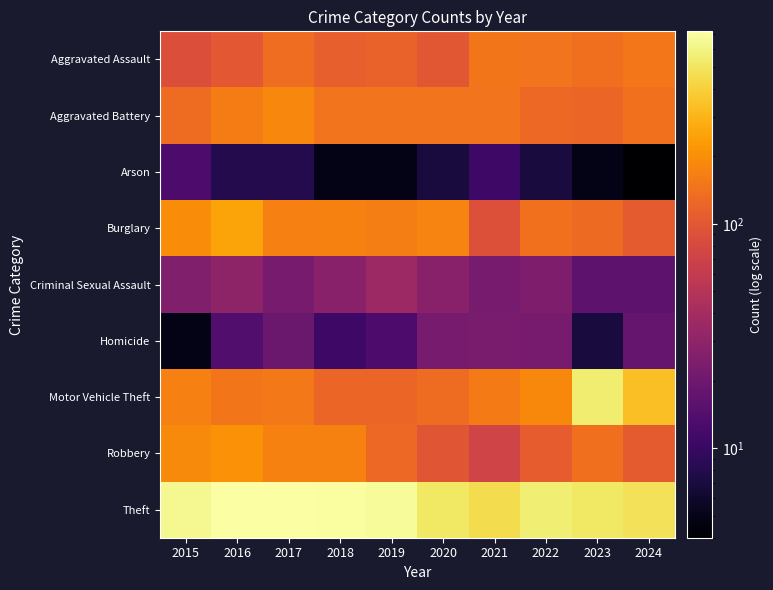

Reading left to right, transcribe all the data shown in this chart.

Aggravated Assault: 2015=89	2016=102	2017=135	2018=112	2019=117	2020=99	2021=149	2022=146	2023=137	2024=153
Aggravated Battery: 2015=133	2016=161	2017=183	2018=147	2019=146	2020=147	2021=147	2022=126	2023=123	2024=140
Arson: 2015=13	2016=8	2017=8	2018=5	2019=5	2020=7	2021=11	2022=7	2023=5	2024=4
Burglary: 2015=196	2016=255	2017=168	2018=171	2019=167	2020=177	2021=90	2022=141	2023=129	2024=106
Criminal Sexual Assault: 2015=25	2016=30	2017=22	2018=28	2019=36	2020=28	2021=22	2022=24	2023=16	2024=16
Homicide: 2015=5	2016=14	2017=19	2018=11	2019=13	2020=22	2021=23	2022=22	2023=7	2024=18
Motor Vehicle Theft: 2015=169	2016=151	2017=155	2018=123	2019=121	2020=132	2021=158	2022=188	2023=545	2024=337
Robbery: 2015=190	2016=209	2017=174	2018=172	2019=127	2020=97	2021=72	2022=108	2023=139	2024=106
Theft: 2015=649	2016=721	2017=719	2018=699	2019=665	2020=519	2021=458	2022=564	2023=516	2024=482